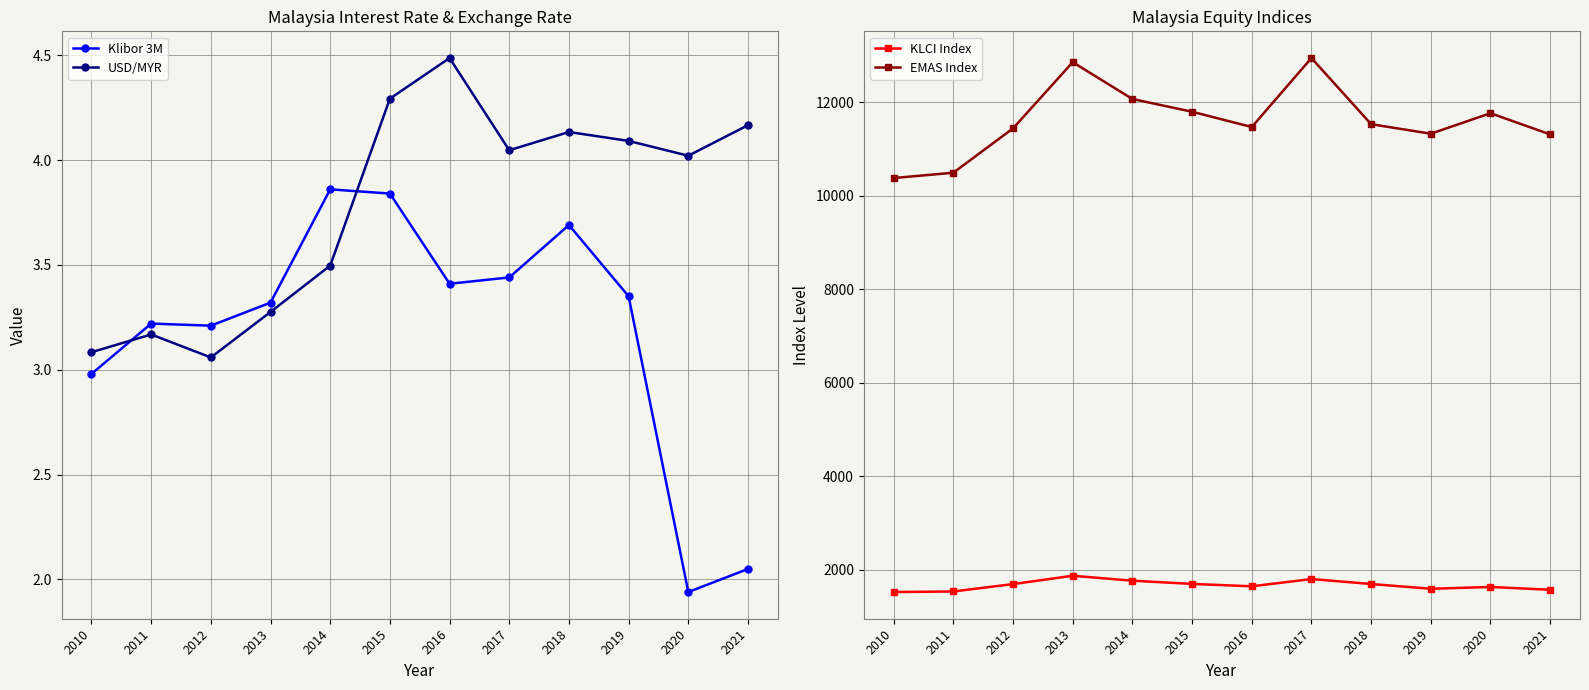

Where is the first local minimum for EMAS Index?

2016